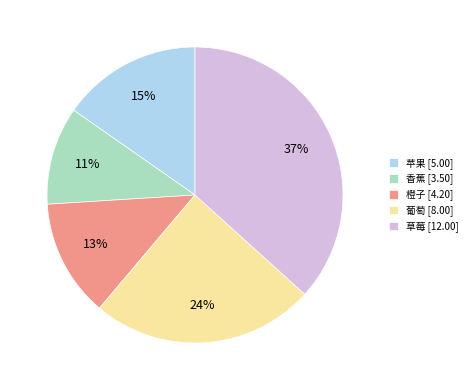

How many segments does this pie chart have?

5